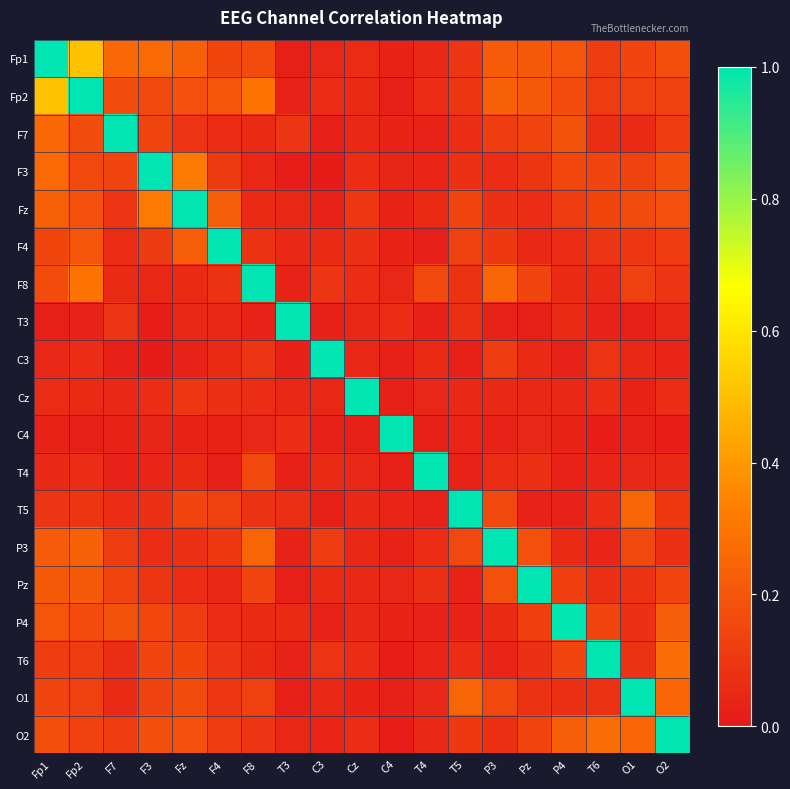

List the series in order of their peak value, highest first.

Fp1, Fp2, F7, F3, Fz, F4, F8, T3, C3, Cz, C4, T4, T5, P3, Pz, P4, T6, O1, O2